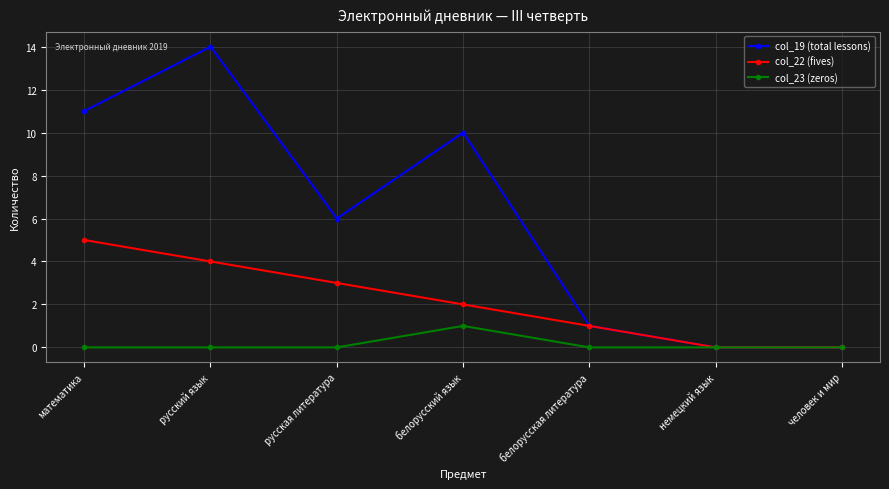

Reading left to right, list all the values displayed in this chart.

col_19 (total lessons): математика=11	русский язык=14	русская литература=6	белорусский язык=10	белорусская литература=1	немецкий язык=0	человек и мир=0
col_22 (fives): математика=5	русский язык=4	русская литература=3	белорусский язык=2	белорусская литература=1	немецкий язык=0	человек и мир=0
col_23 (zeros): математика=0	русский язык=0	русская литература=0	белорусский язык=1	белорусская литература=0	немецкий язык=0	человек и мир=0